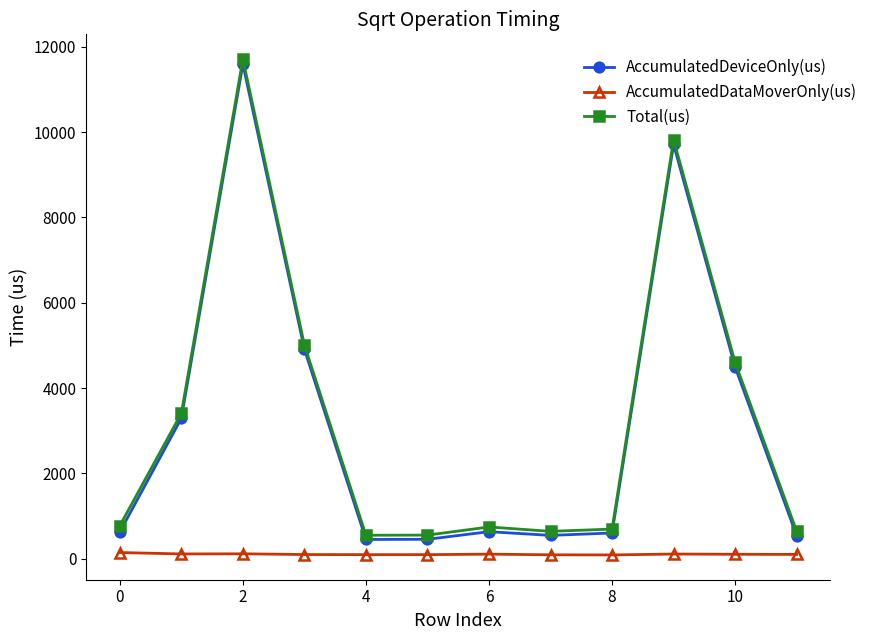

What is the maximum value for Total(us)?

11708.0